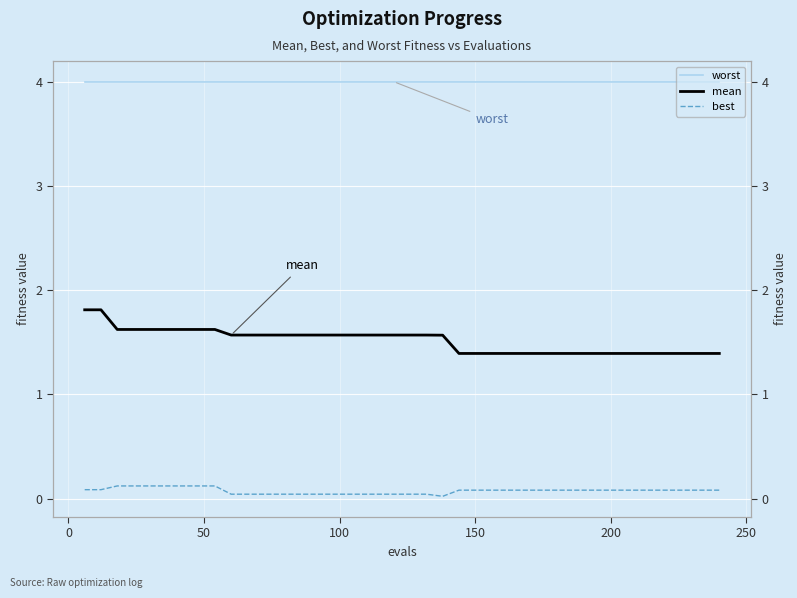

What are all the series names shown in the legend?

worst, mean, best